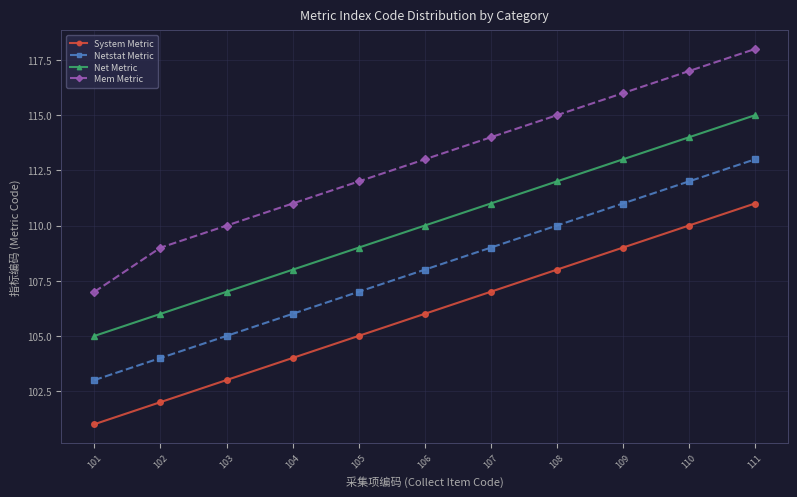

What is the difference between the System Metric values at 108 and 102?

6